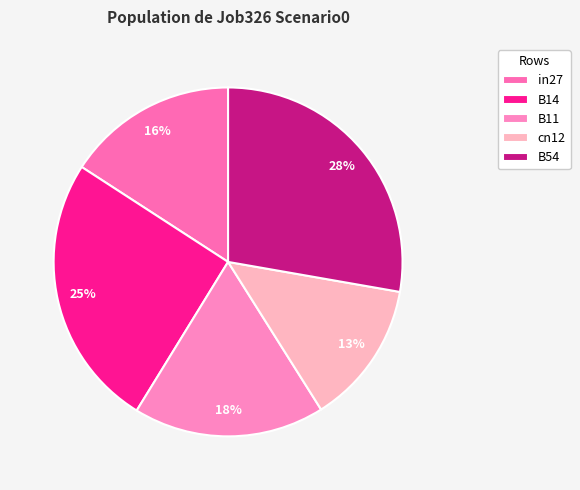

How many segments does this pie chart have?

5